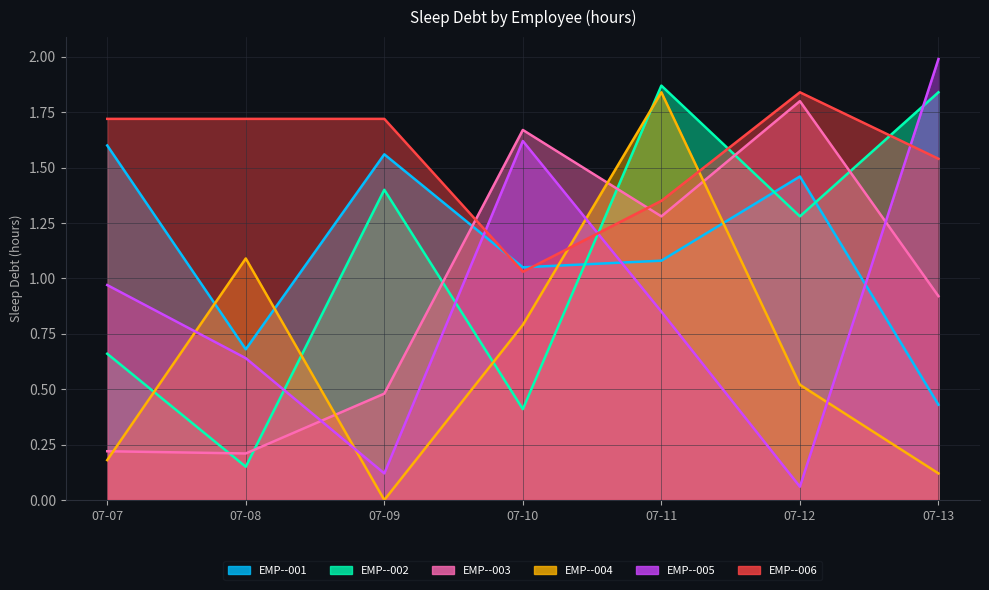

What is the sum of all EMP--002 values?

7.6